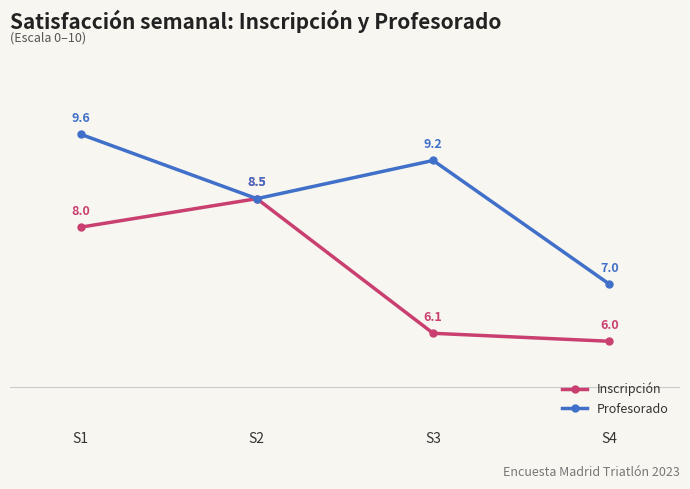

At S3, list the series in order from smallest to largest.

Inscripción, Profesorado